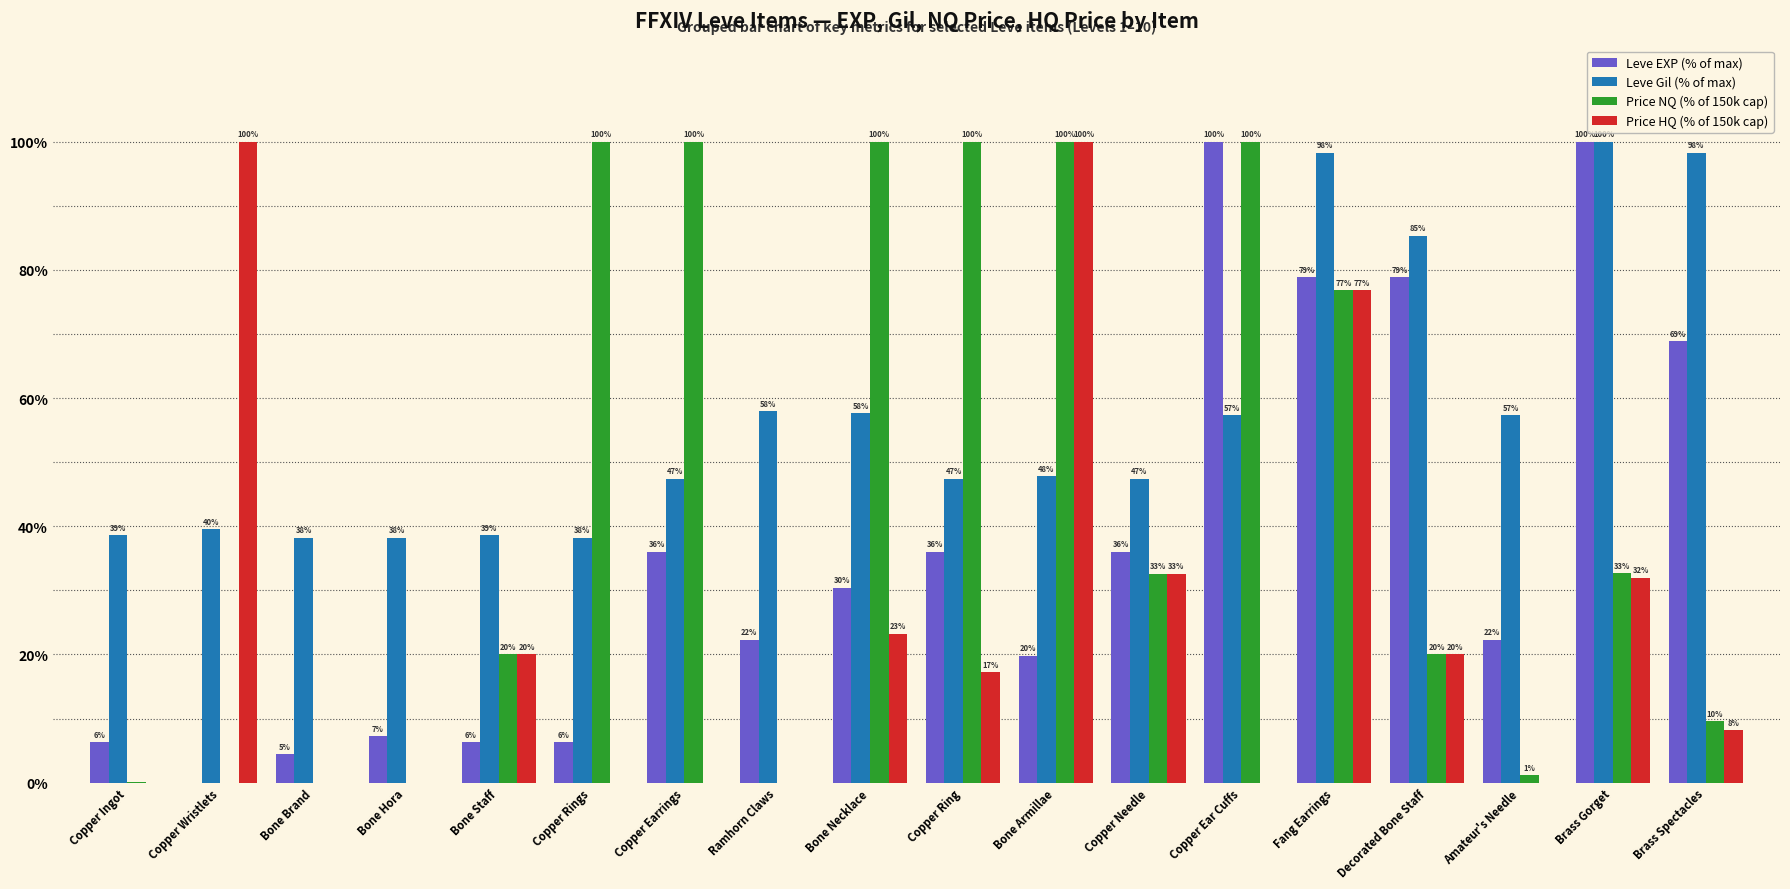

True or false: Leve EXP (% of max) has a value of 14.4 at Copper Earrings.

False